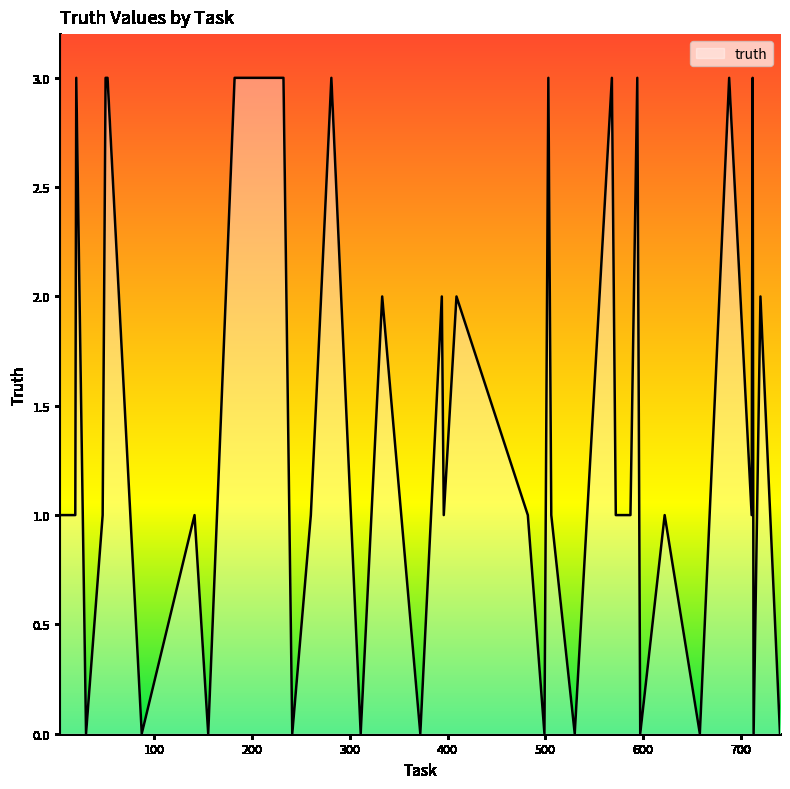

How many values are between 0 and 3?

40